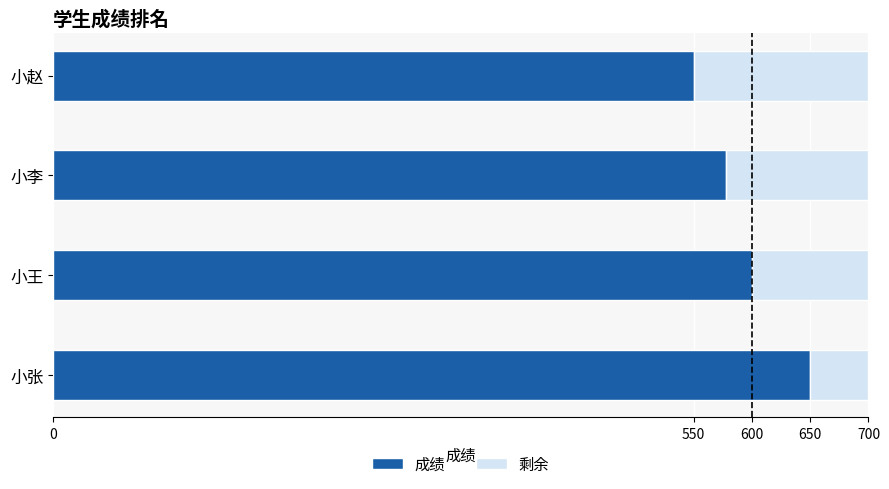

Where is 成绩 nearest to the value 600?

小王